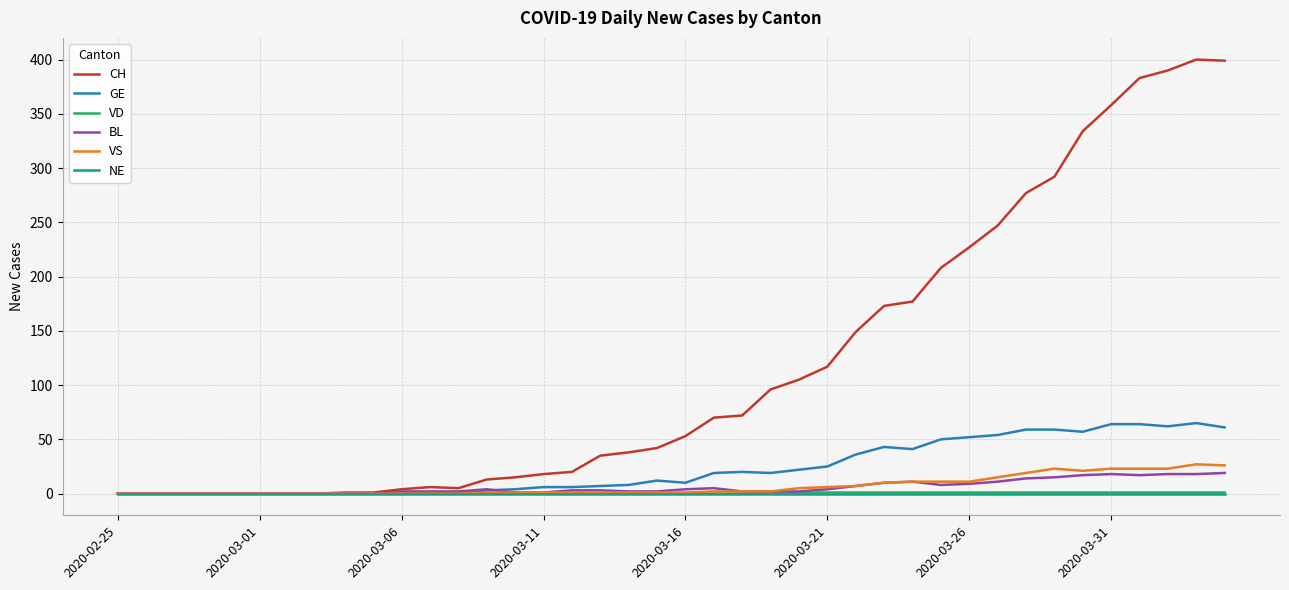

Which series has the largest range (max minus min)?

CH